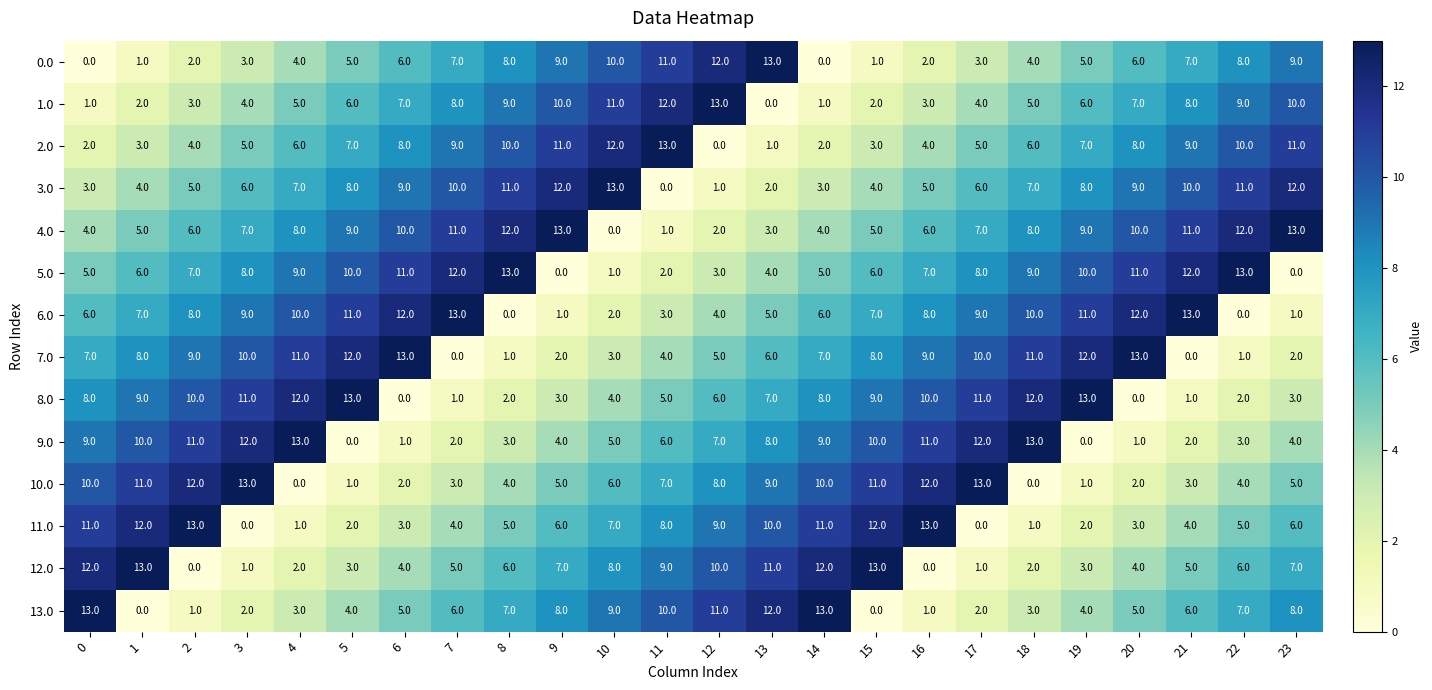

What is the approximate value of 13.0 at 23, to the nearest 10?

10